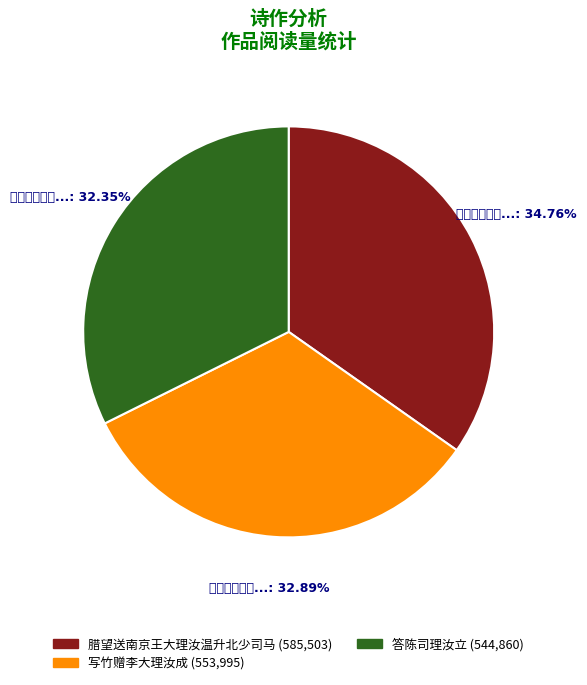

Is there any slice that represents more than half of the pie?

No